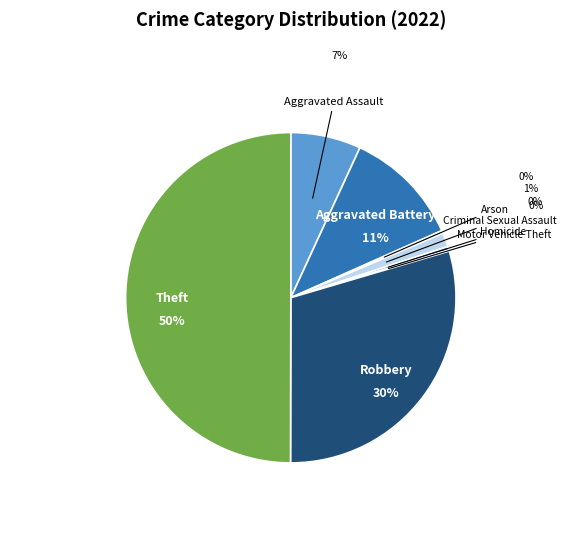

Is the sum of Criminal Sexual Assault and Homicide greater than half?

No